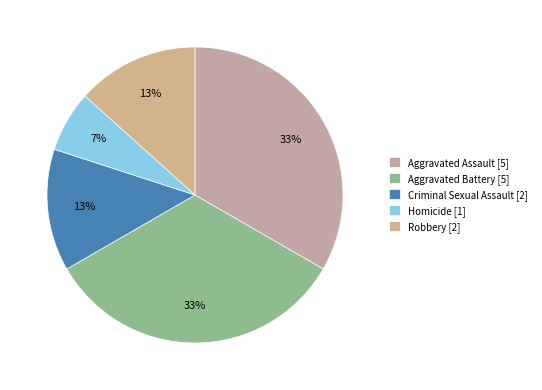

What is the change in value from Aggravated Assault to Criminal Sexual Assault?

-3